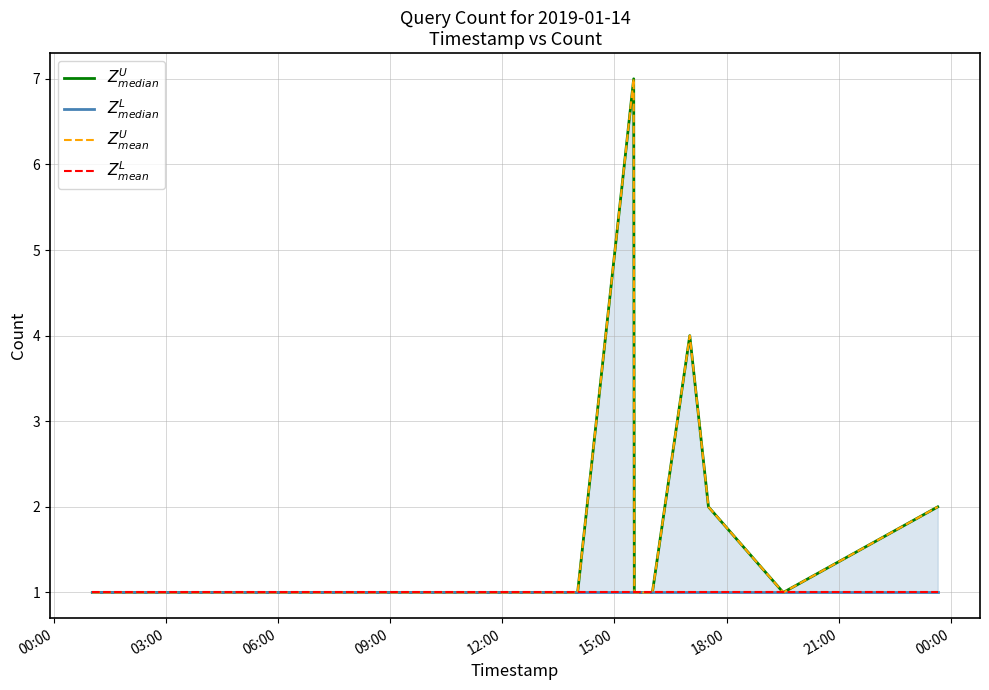

At which label is $Z^L_{mean}$ closest to 1?

00:00